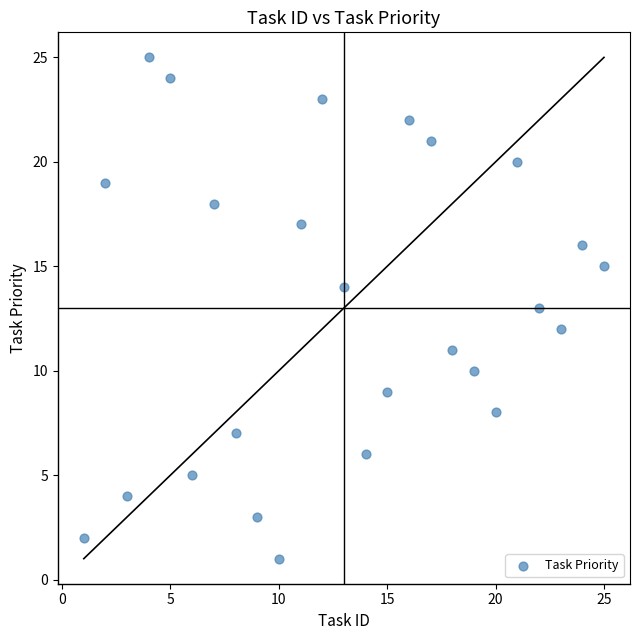

What is the range of X values (max minus min)?

24